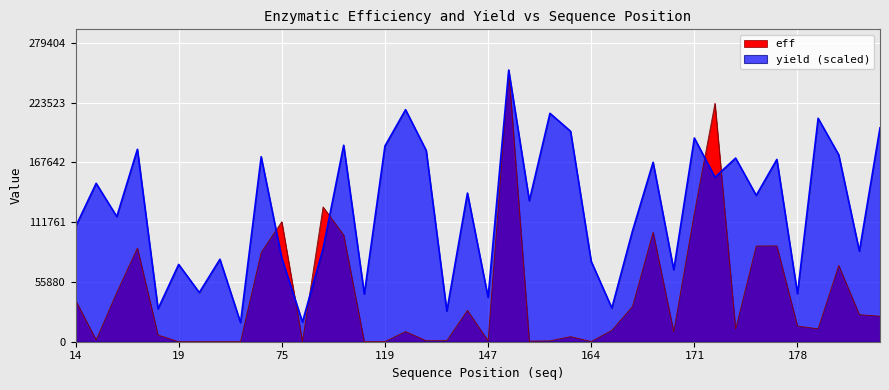

Between 167 and 177, which series saw the biggest shift?

eff